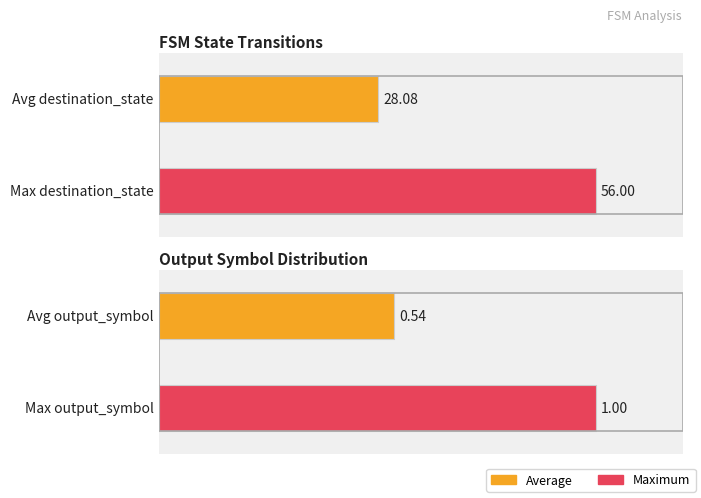

Is it true that source_state equals 5 at 10?

False